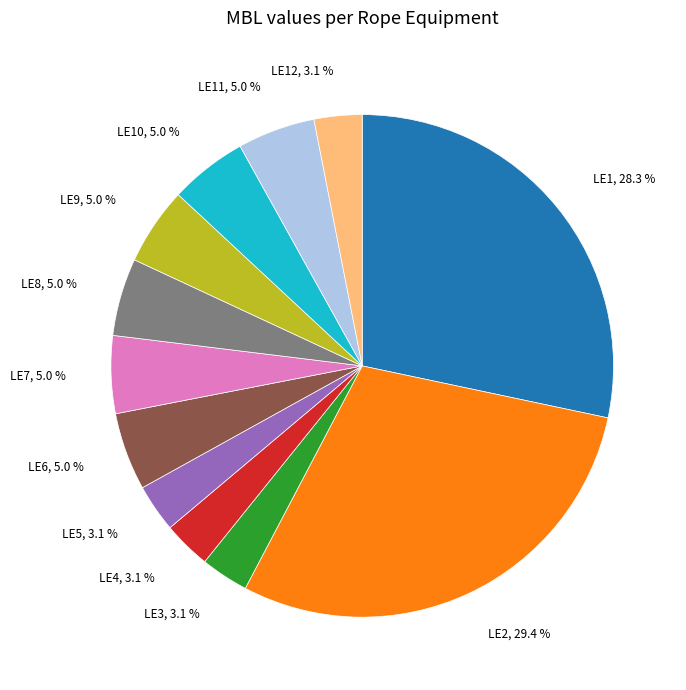

Between LE1, 28.3 % and LE5, 3.1 %, which is larger?

LE1, 28.3 %